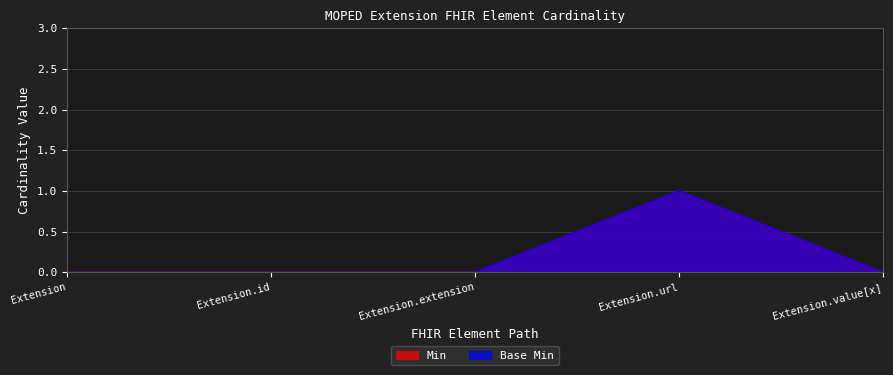

At which category is the sum across all series the highest?

Extension.url